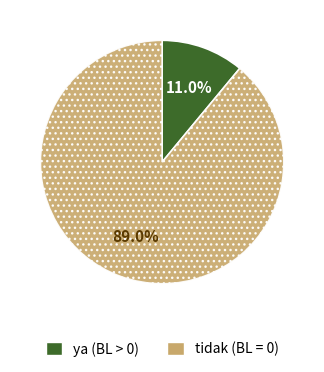

Is there any slice that represents more than half of the pie?

Yes